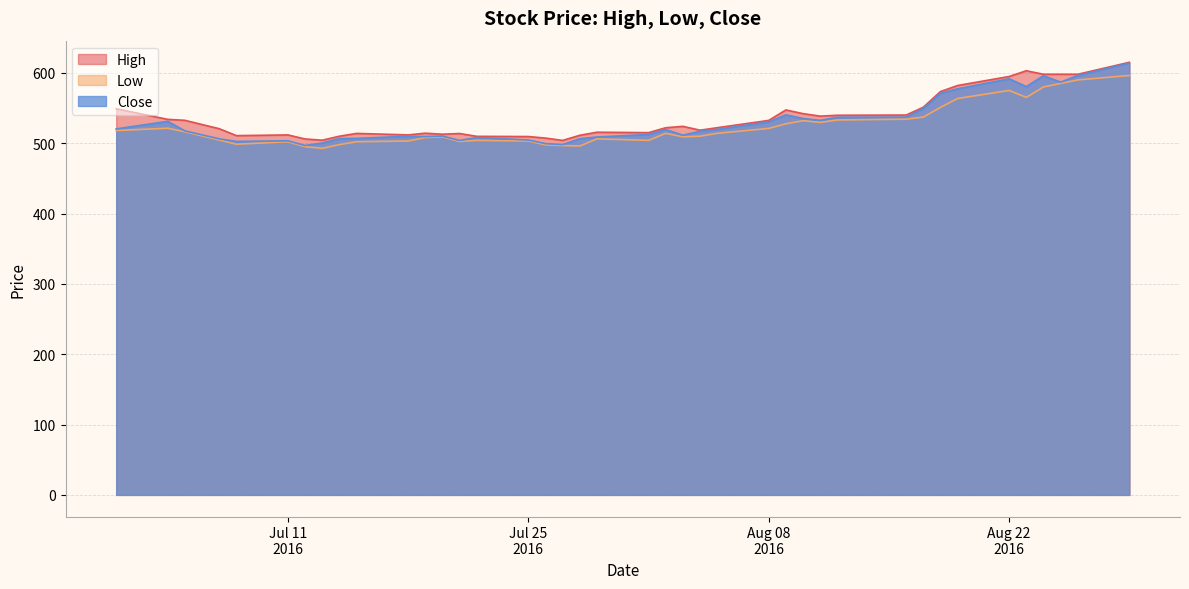

Which category has the lowest value in the Close series?

2016-07-12